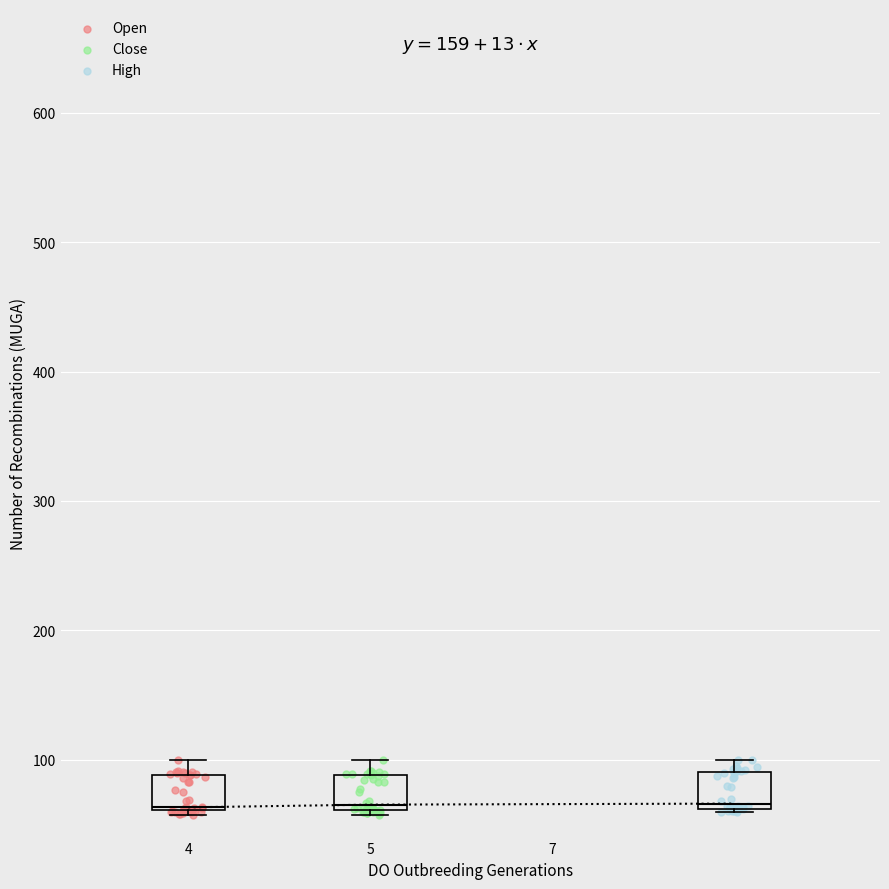

What are all the series names shown in the legend?

Open, Close, High